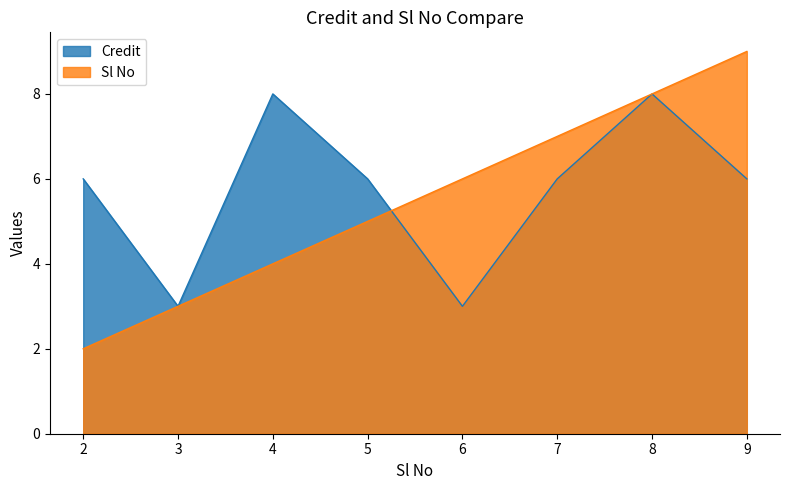

At how many categories does at least one series exceed 8?

1